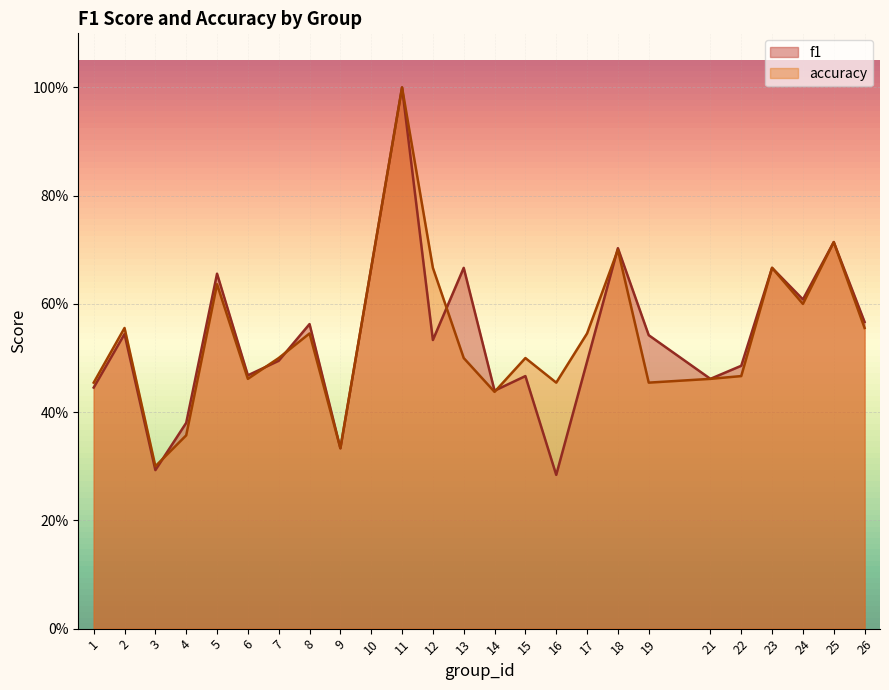

What is the difference between the maximum and minimum values in the accuracy series?

0.7